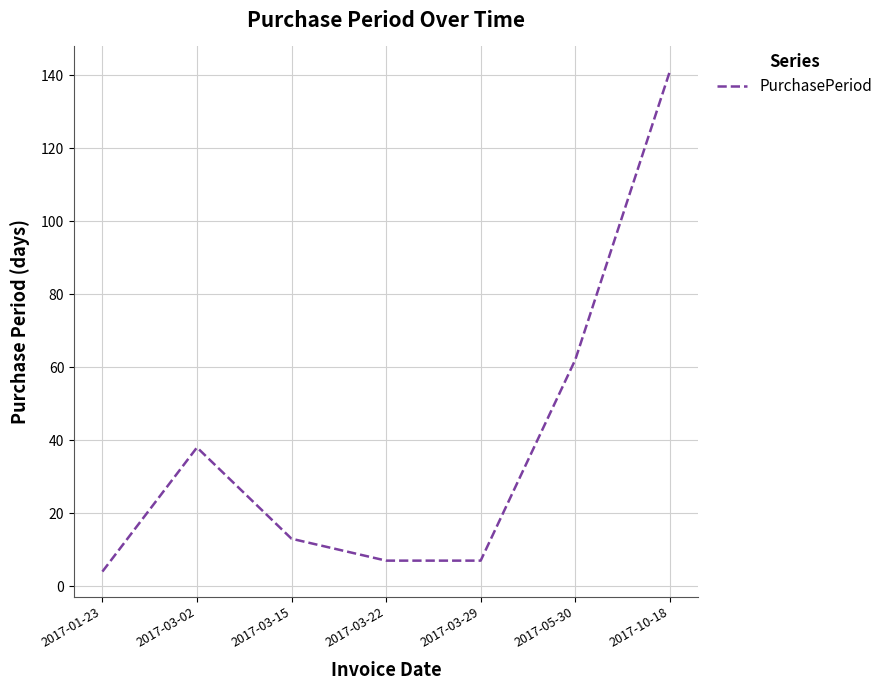

True or false: there are more than 2 points higher than both neighbors.

False